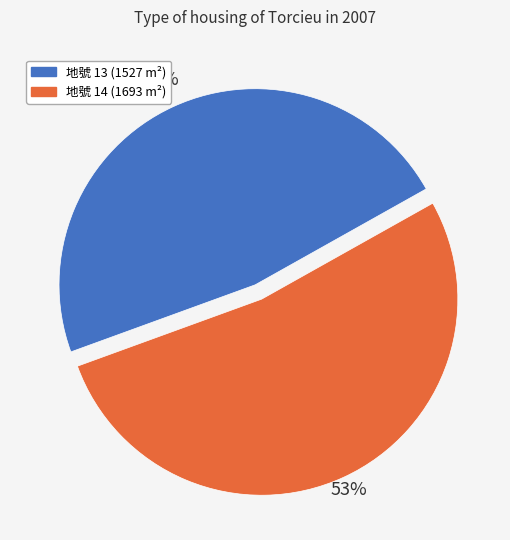

To the nearest percent, what is the average slice percentage?

50%